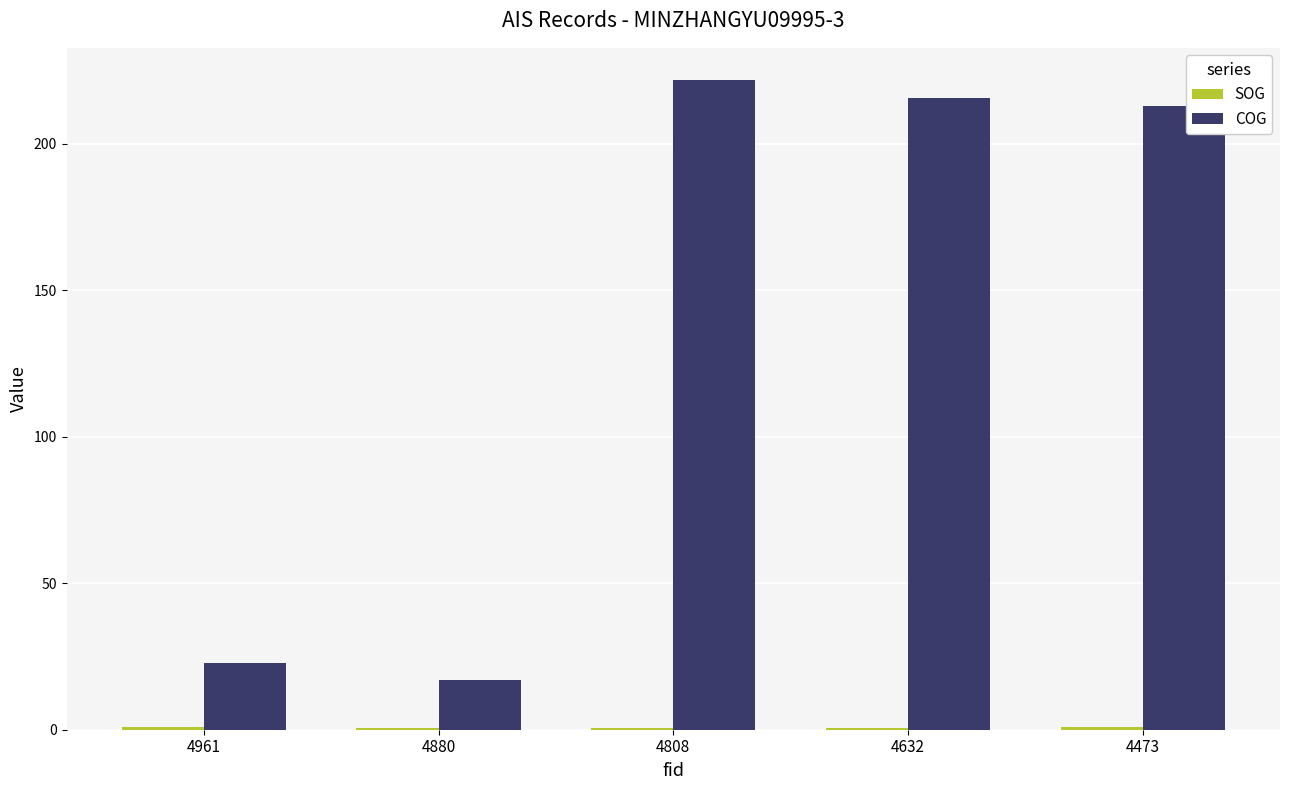

Which series has the largest total across all categories?

COG